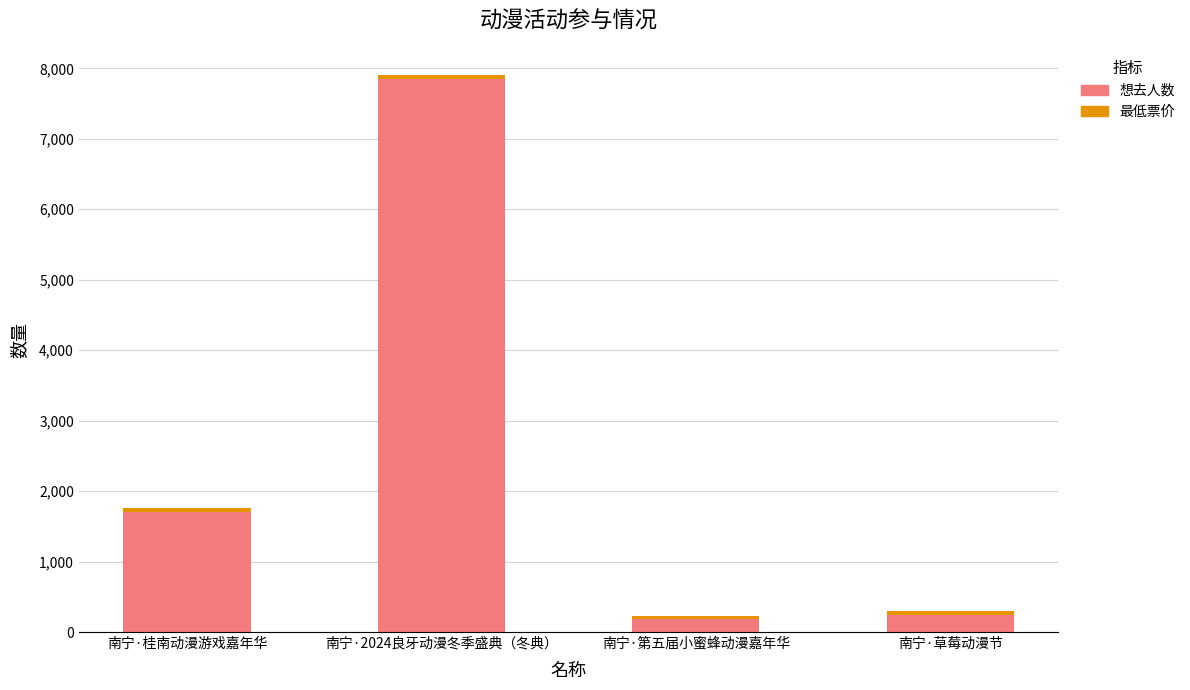

What is the approximate value of 想去人数 at 南宁·桂南动漫游戏嘉年华?

1698